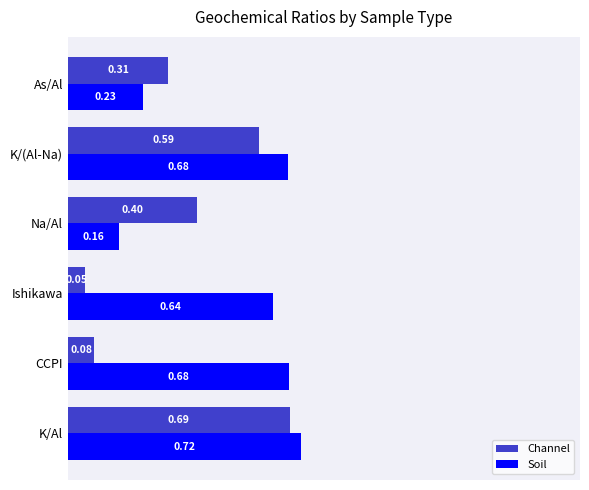

At how many categories does at least one series exceed 0?

6